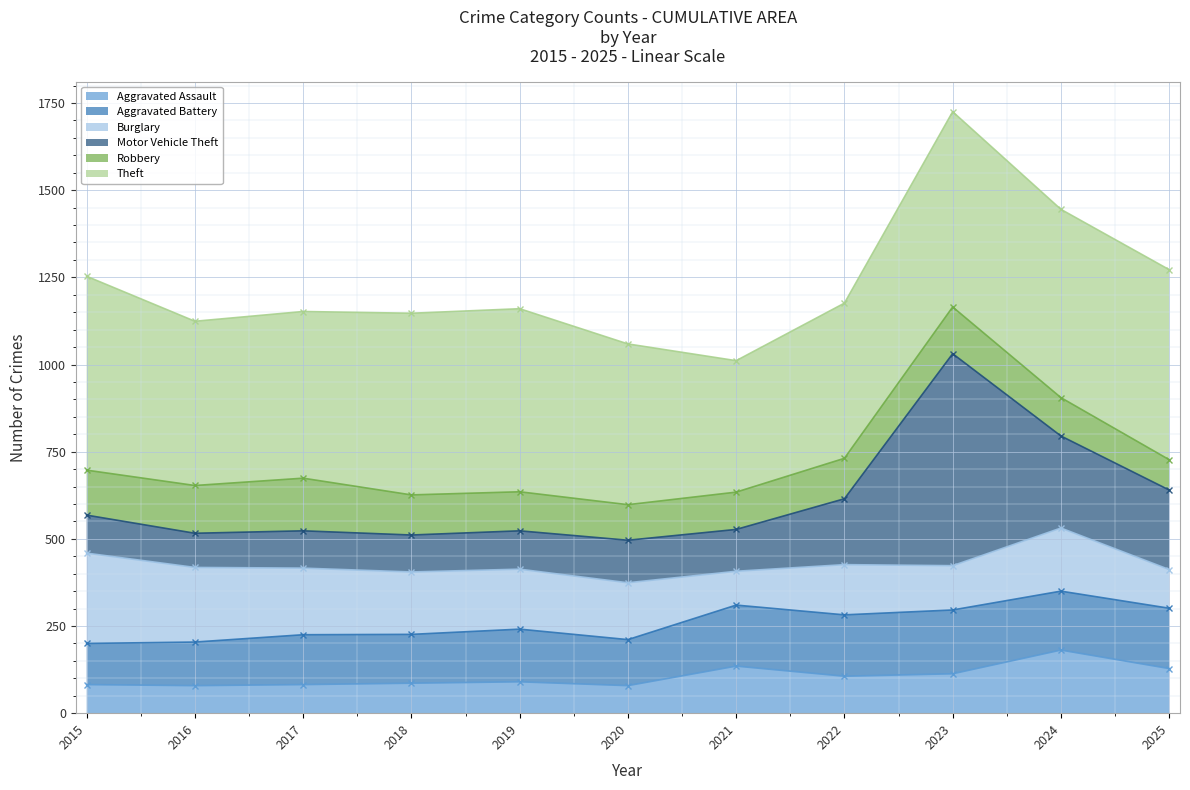

Which series changed the most between 2015 and 2025?

Aggravated Battery - cumulative line